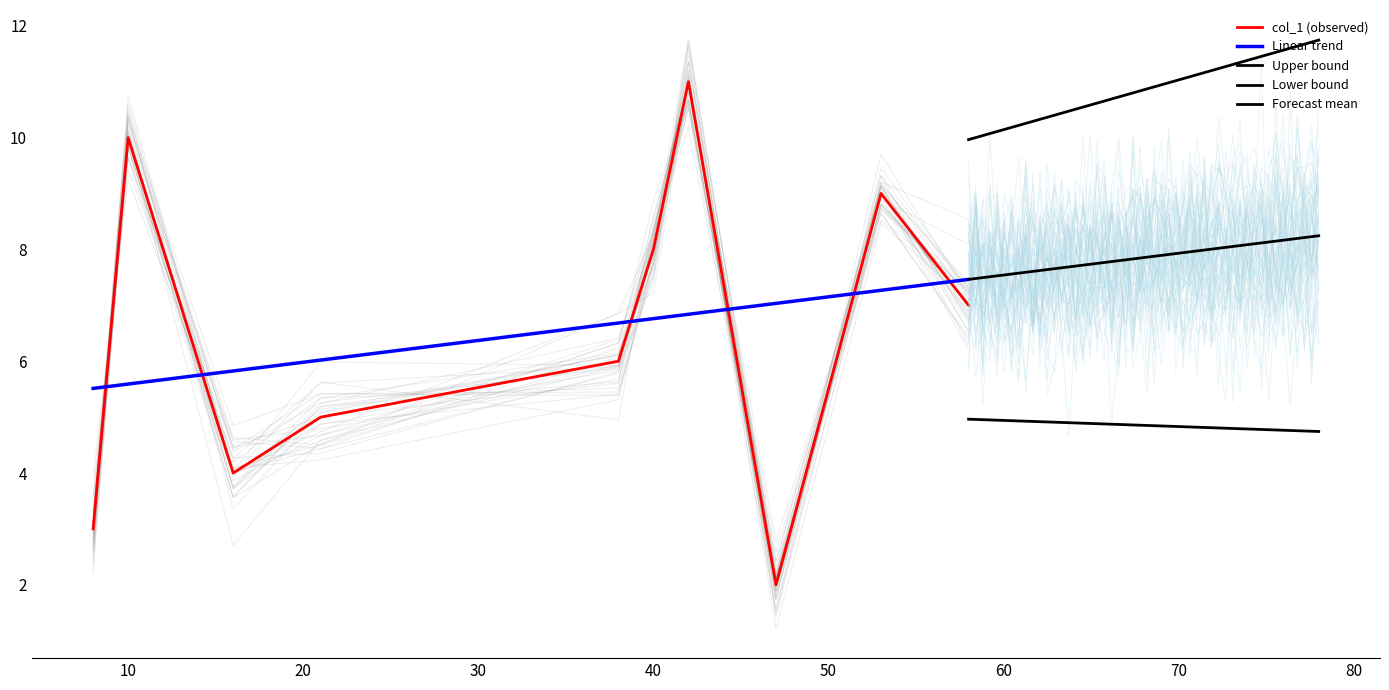

How many points are lower than both their immediate neighbors (excluding endpoints)?

2